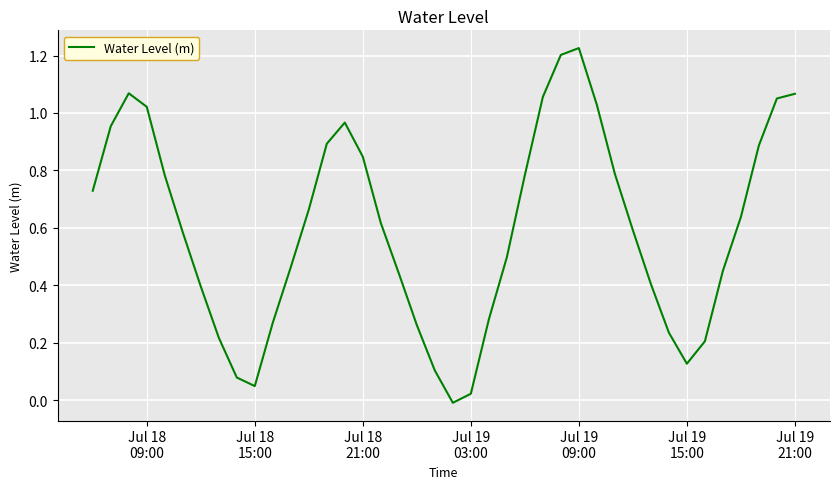

How many points are higher than both their immediate neighbors (excluding endpoints)?

3